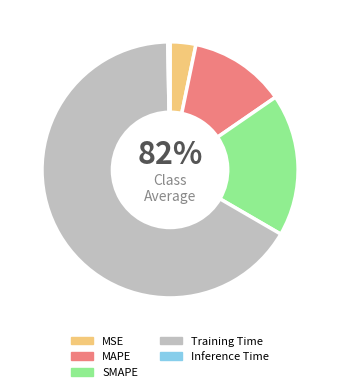

To the nearest percent, what is the combined percentage of MAPE and MSE?

15%